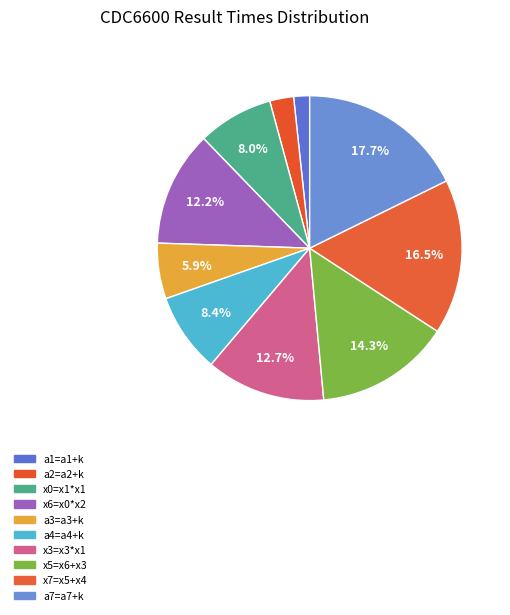

To the nearest percent, what is the average slice percentage?

10%